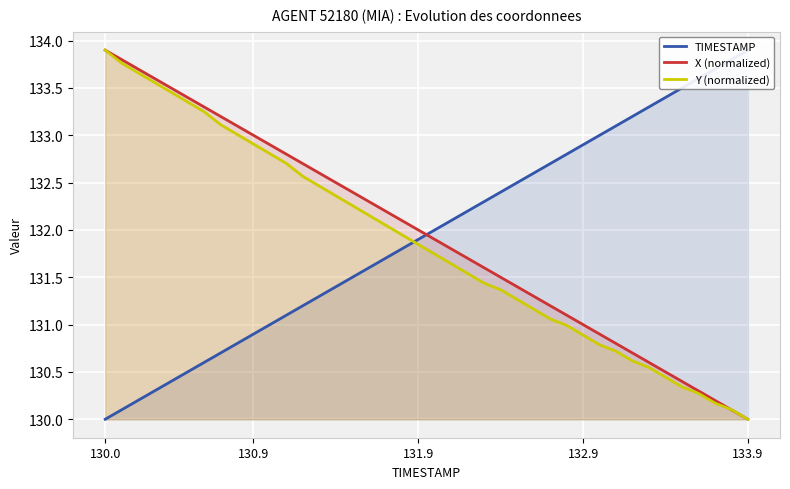

Rank the series at 21 from highest to lowest value.

TIMESTAMP, X (normalized), Y (normalized)